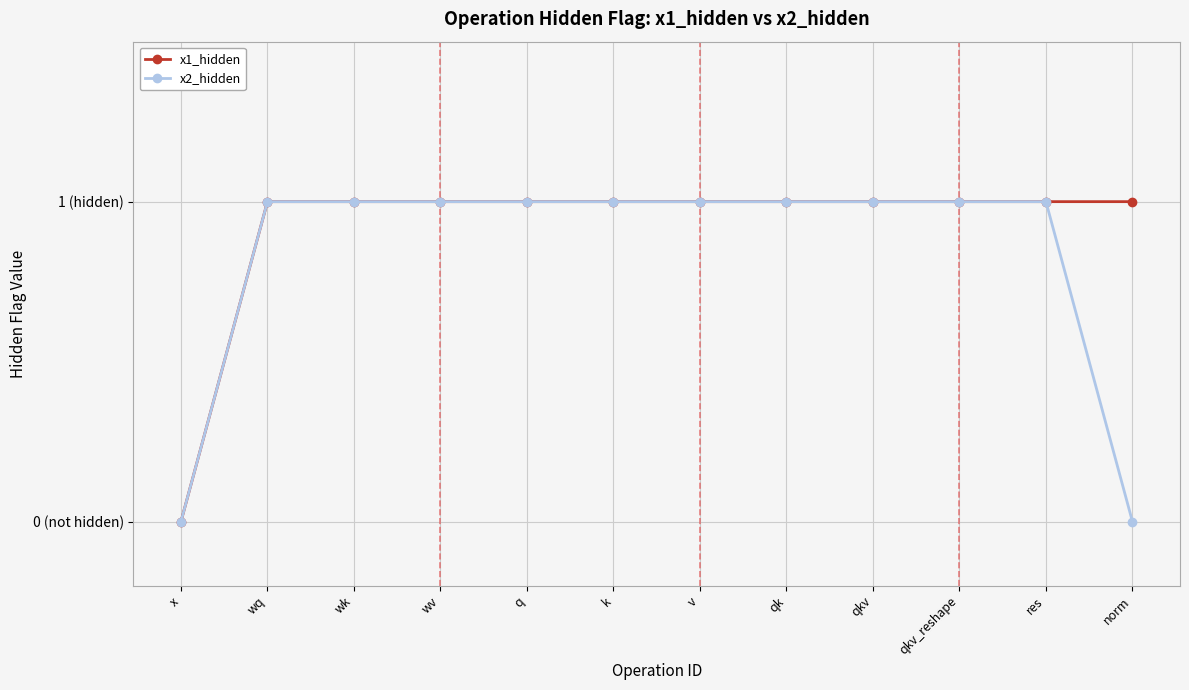

What is the difference between the maximum and minimum values in the x1_hidden series?

1